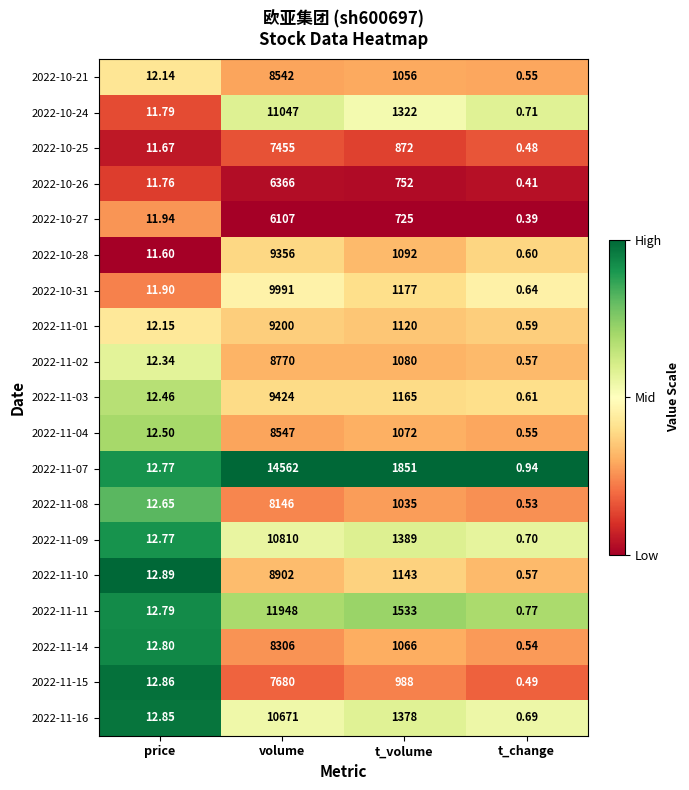

Which series has the largest total across all categories?

2022-11-07